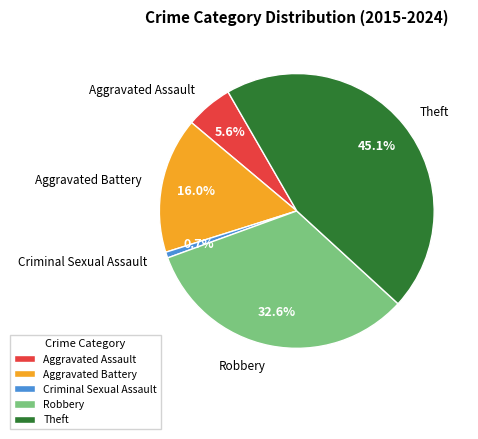

Is Criminal Sexual Assault the majority of the pie?

No